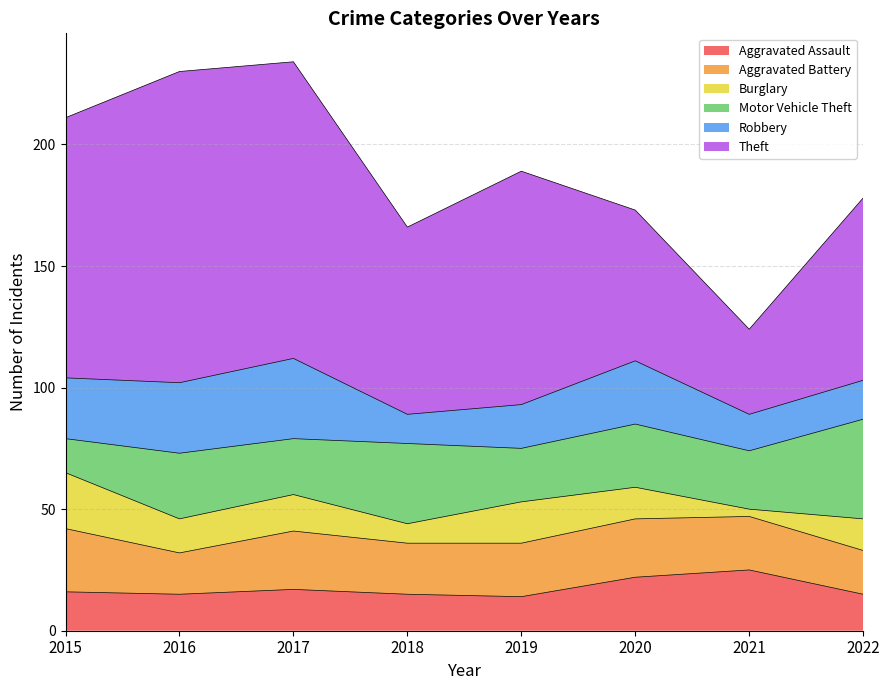

Which has a higher value, 2015 or 2018?

2015